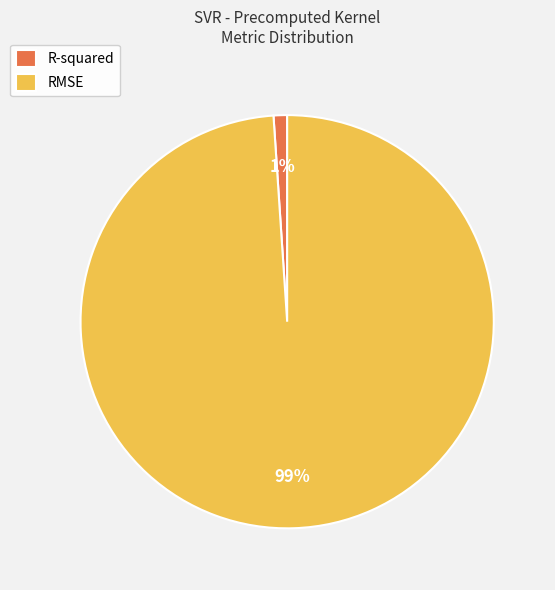

To the nearest percent, what is the difference between the largest and smallest slice percentages?

98%